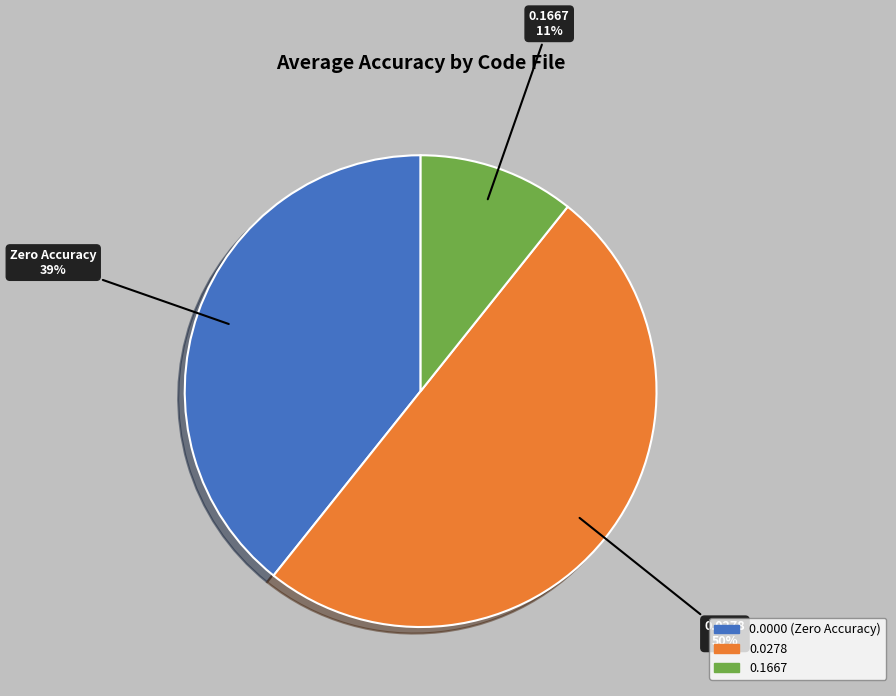

Rank the categories by value from lowest to highest.

0.1667, Zero Accuracy, 0.0278